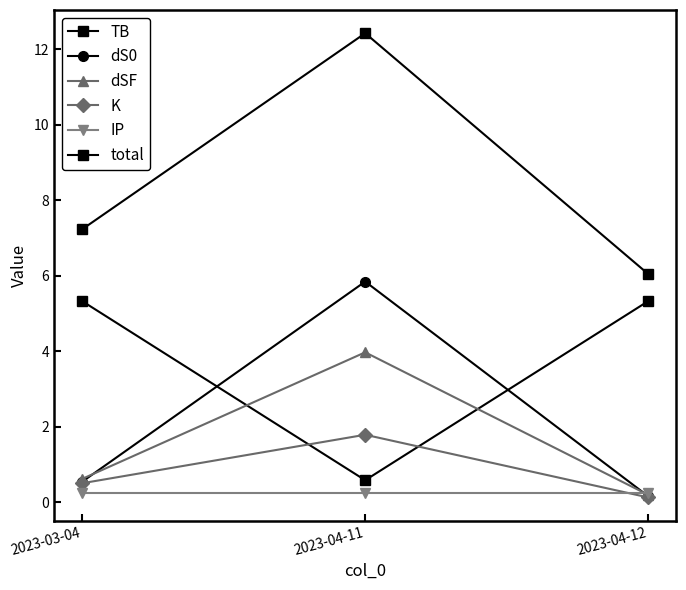

What is the label of the 3rd point from the right?

2023-03-04